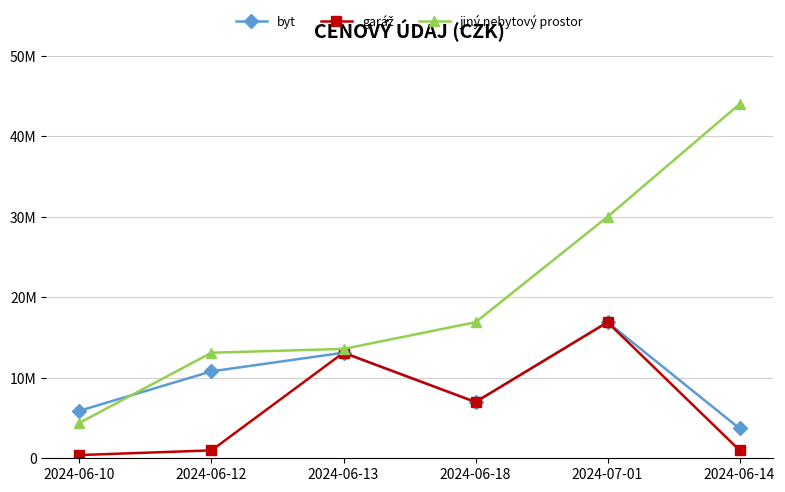

Reading left to right, list all the values displayed in this chart.

byt: 5900000	10800000	13115450	6987750	16900000	3700000
garáž: 400000	980000	13115450	6987750	16900000	1000000
jiný nebytový prostor: 4400000	13115450	13585655	16900000	30000000	44000000